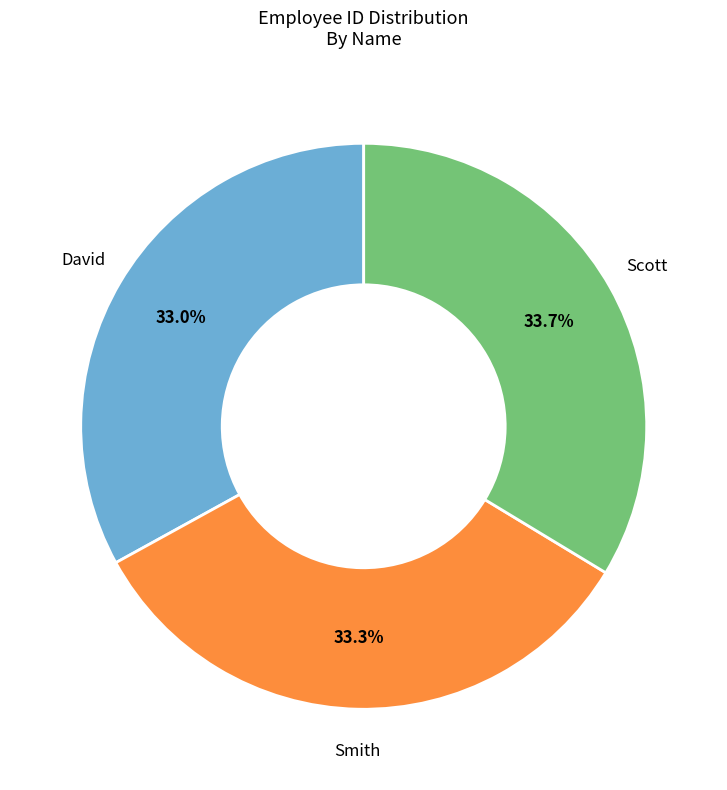

Is there any slice that represents more than half of the pie?

No